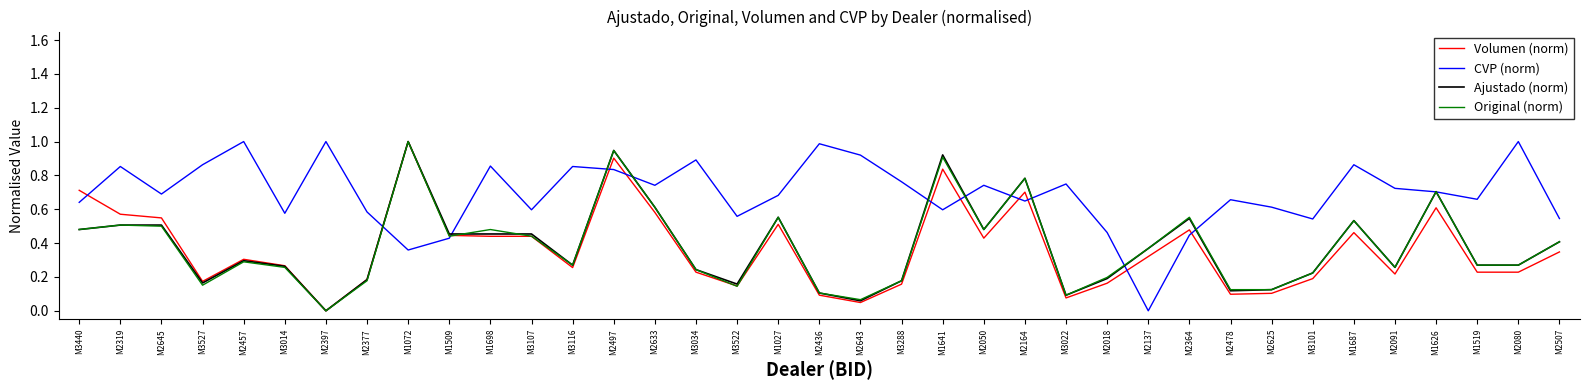

What position from the right is M3107?

26